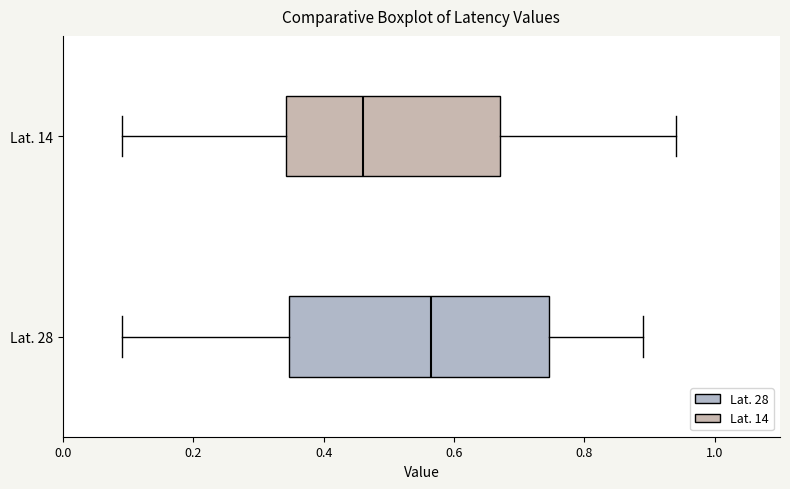

Reading bottom to top, transcribe this box plot: for each box, give where its median line is, the range the box spans, and where its two whiskers end, as read against the x-axis. The values are not printed on the chart, so give them approximately, as read against the axis.

Lat. 28: median 0.56, box 0.34 to 0.74, whiskers 0.10 to 0.90
Lat. 14: median 0.46, box 0.34 to 0.68, whiskers 0.10 to 0.94